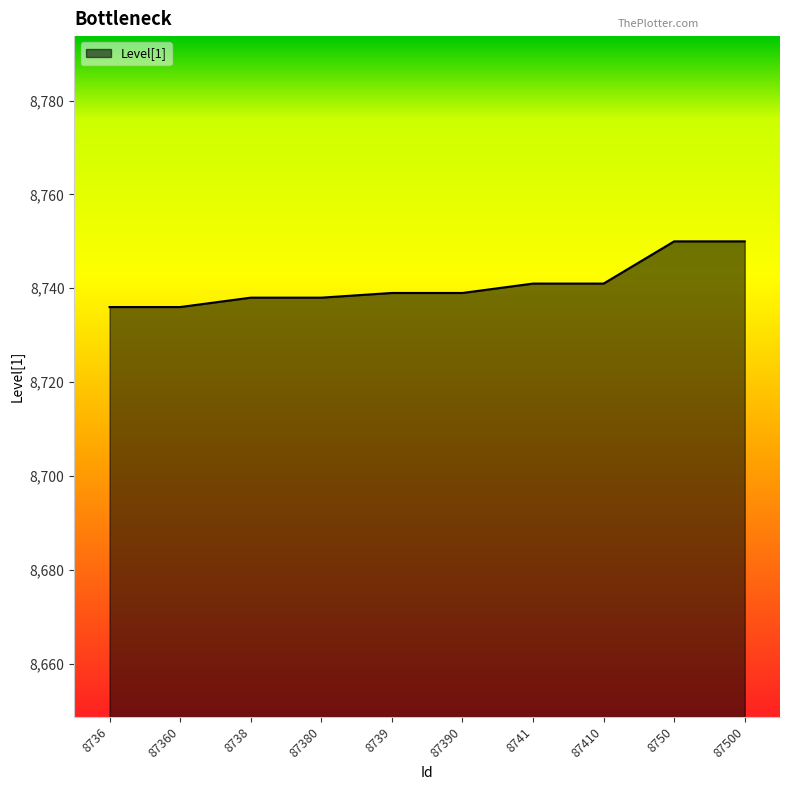

What is the difference between the maximum and minimum values?

14